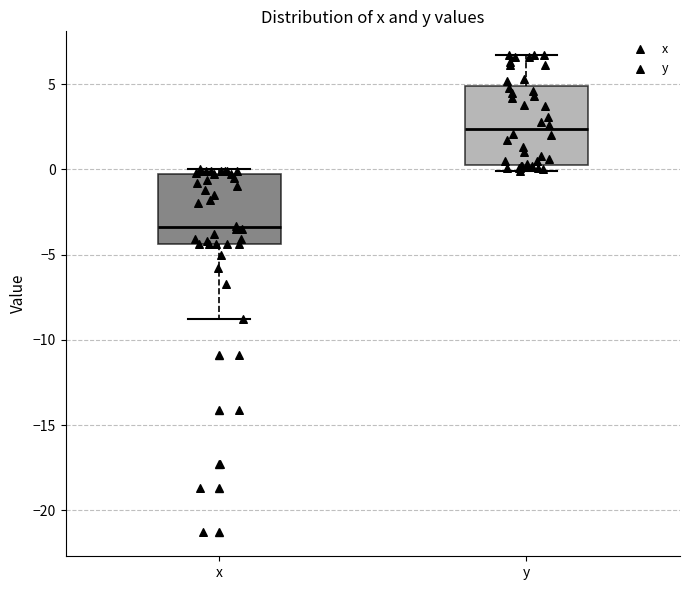

Reading left to right, read every box against the y-axis: the position of its median line, the range the box covers, and the ends of its whiskers. The values are not printed on the chart, so give them approximately, as read against the axis.

x: median -3.5, box -4.5 to -0.5, whiskers -9.0 to 0.0
y: median 2.5, box 0.5 to 5.0, whiskers 0.0 to 6.5